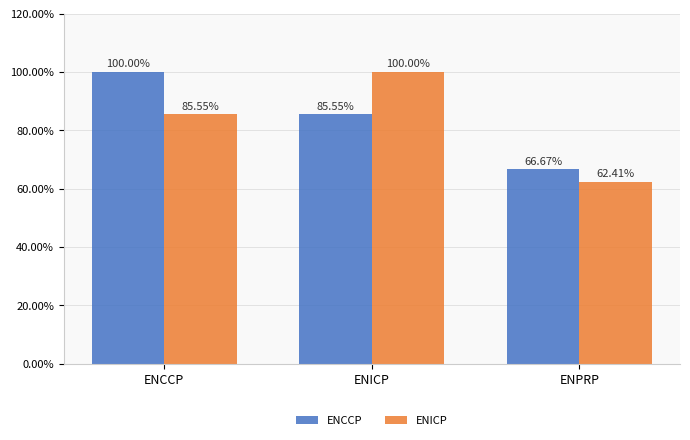

What is the difference between the maximum and minimum values in the ENICP series?

0.4